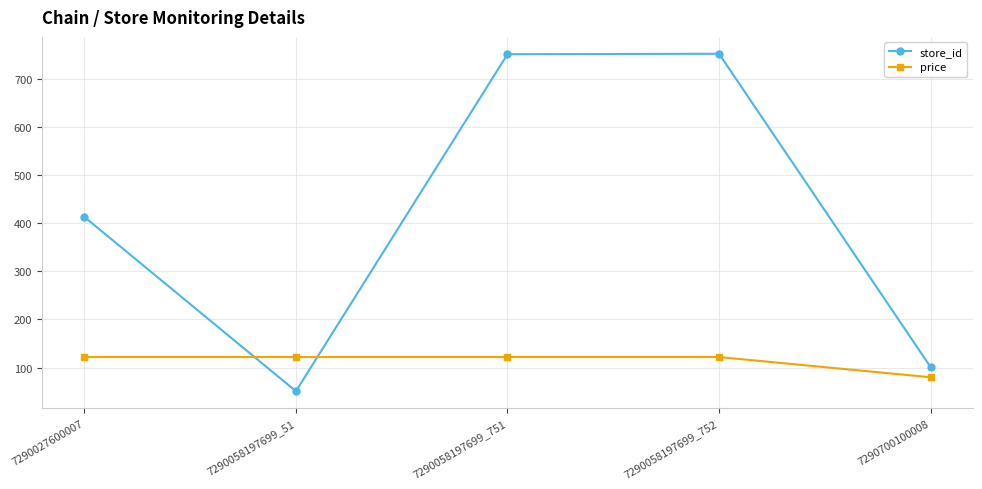

In store_id, how many points are higher than both neighbors (excluding endpoints)?

1